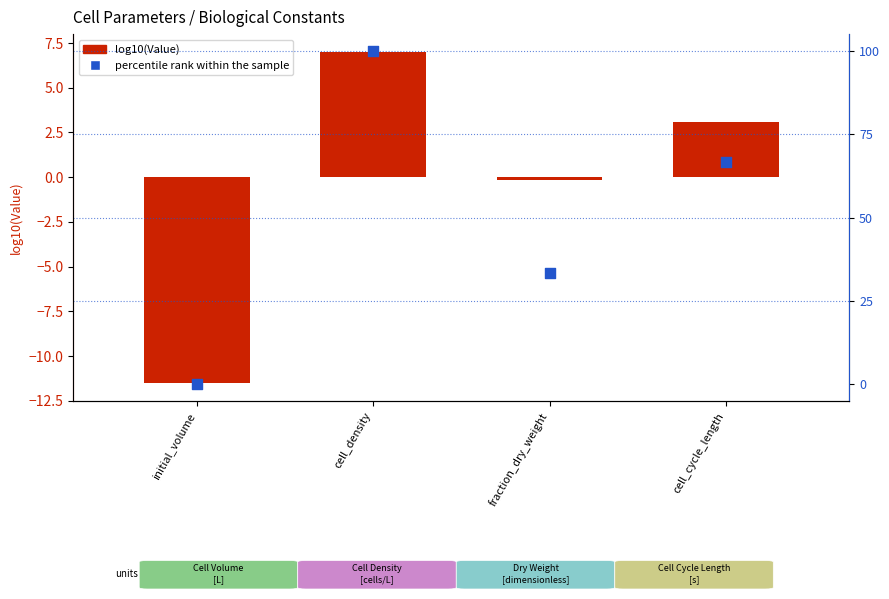

Which series reaches the minimum Y coordinate?

log10(Value)